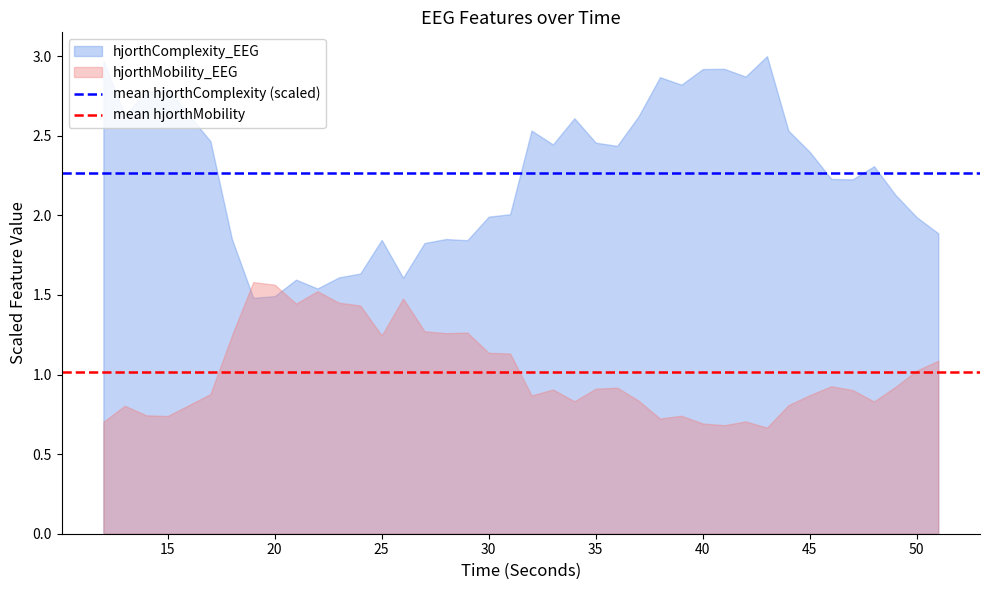

What is the maximum value shown in the chart?

3.0